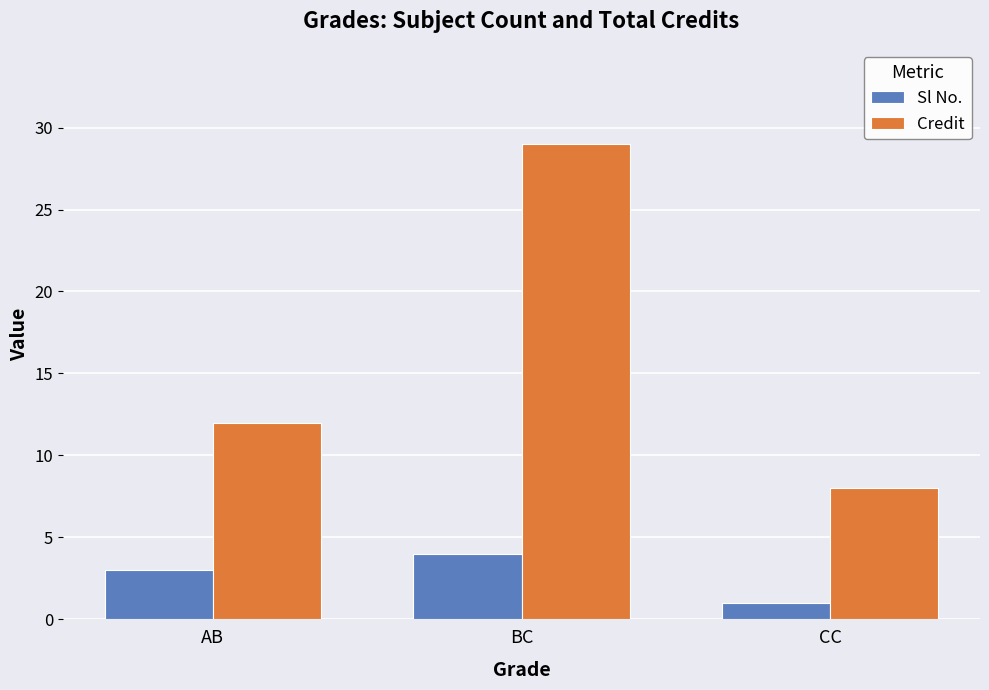

What is the average value of the Credit series?

16